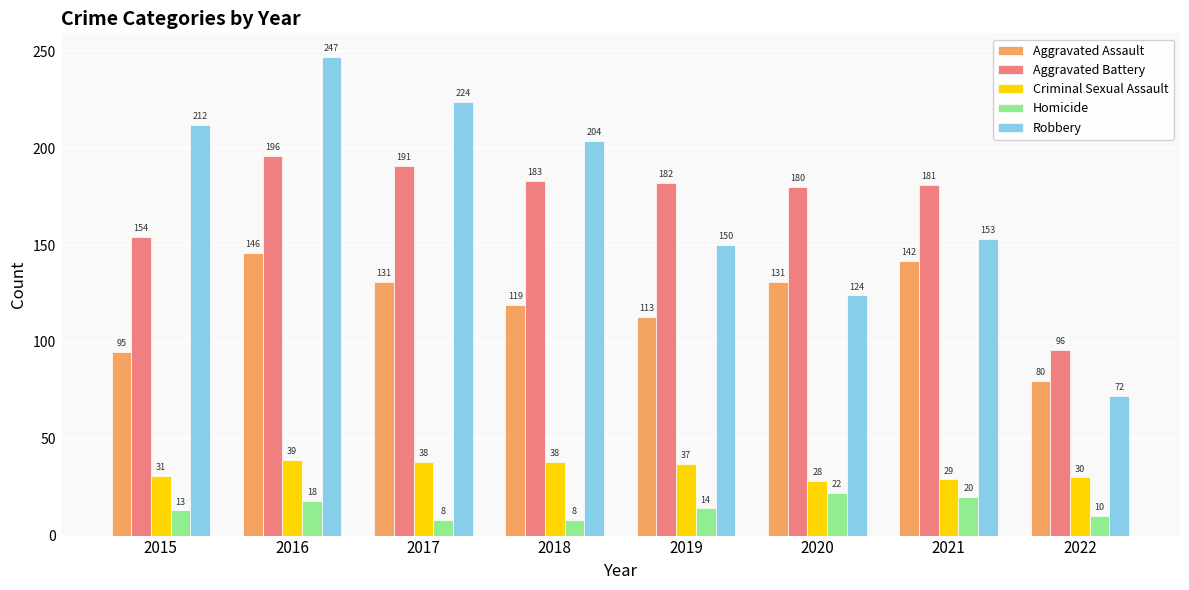

Rank the series at 2016 from highest to lowest value.

Robbery, Aggravated Battery, Aggravated Assault, Criminal Sexual Assault, Homicide